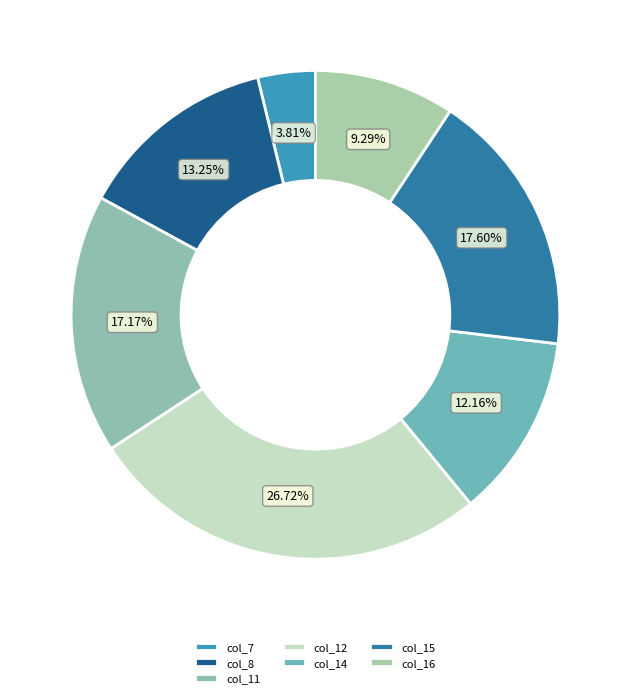

Approximately how many times larger is the value at col_8 compared to col_14?

1.1